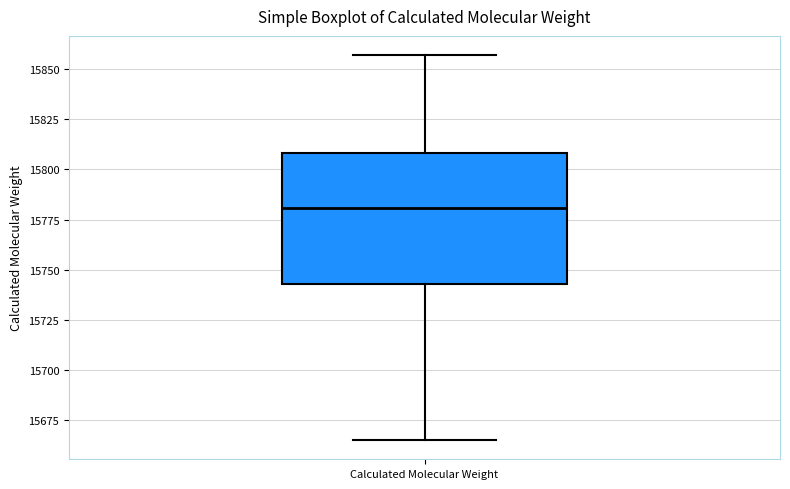

Where does the upper whisker of the box for Calculated Molecular Weight end on the y-axis? The values are not printed on the chart, so give them approximately, as read against the axis.

15855